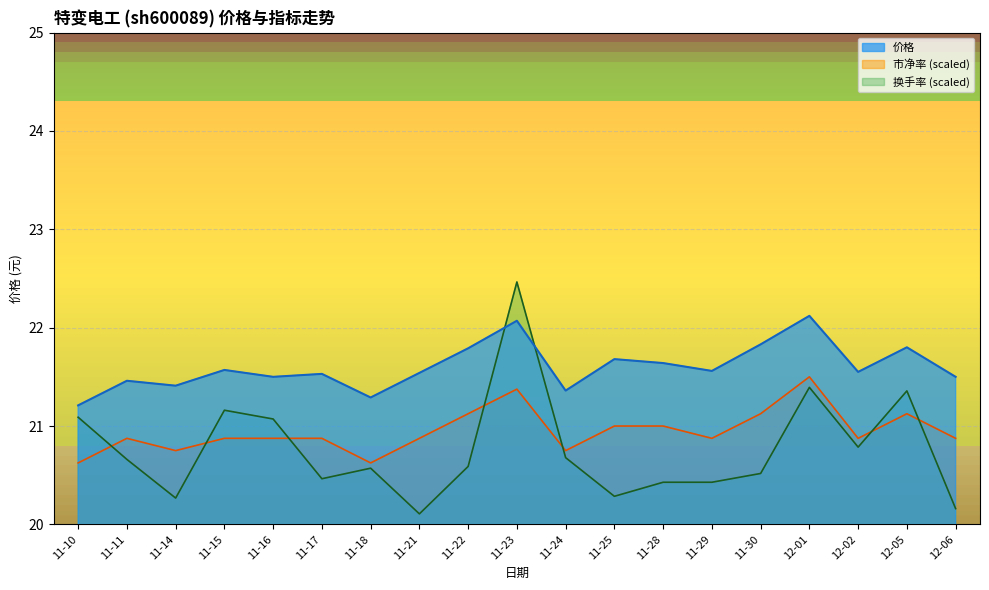

Rank the categories by 市净率 value from highest to lowest.

12-01, 11-23, 11-22, 11-30, 12-05, 11-25, 11-28, 11-11, 11-15, 11-16, 11-17, 11-21, 11-29, 12-02, 12-06, 11-14, 11-24, 11-10, 11-18